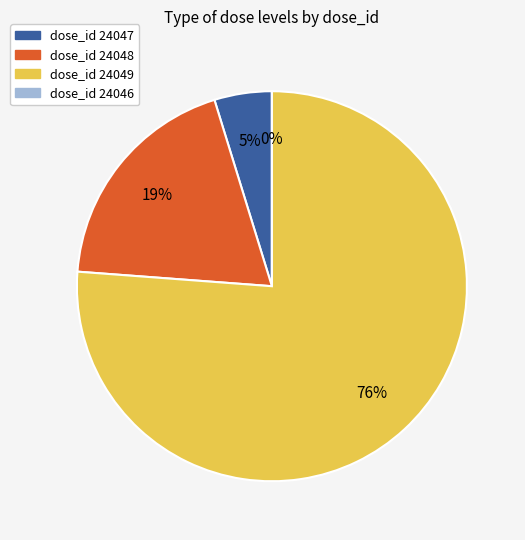

To the nearest percent, what is the combined percentage of 24046 and 24048?

19%